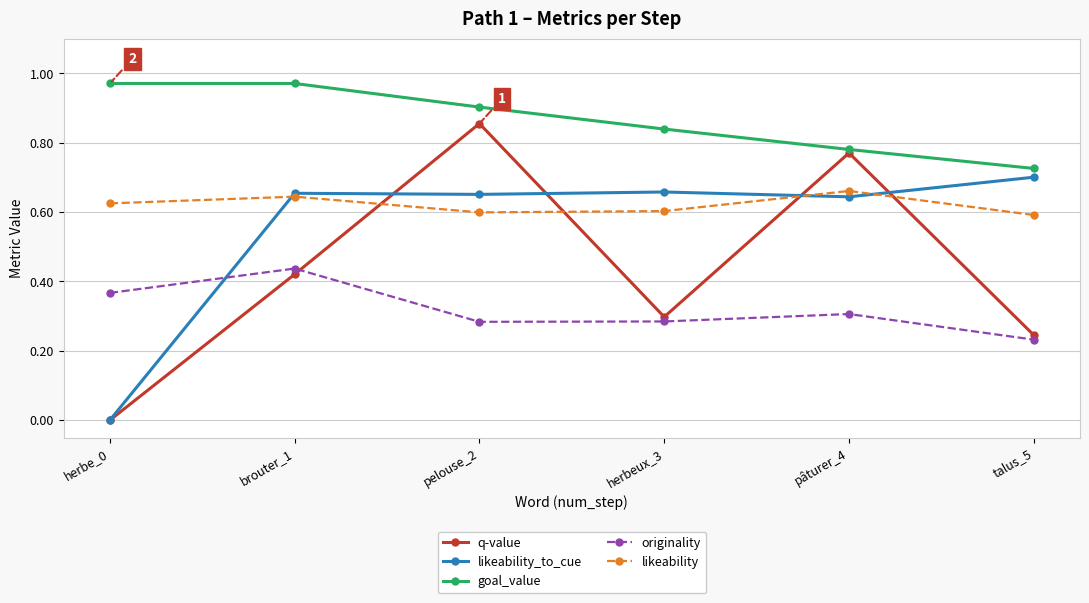

What position from the left is herbeux_3?

4